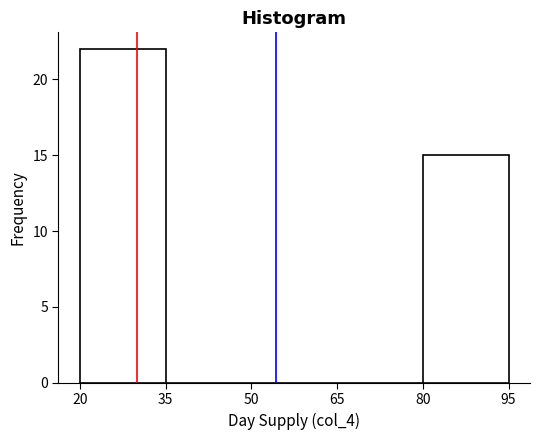

Over which range of the x-axis is the bar tallest?

20 to 35